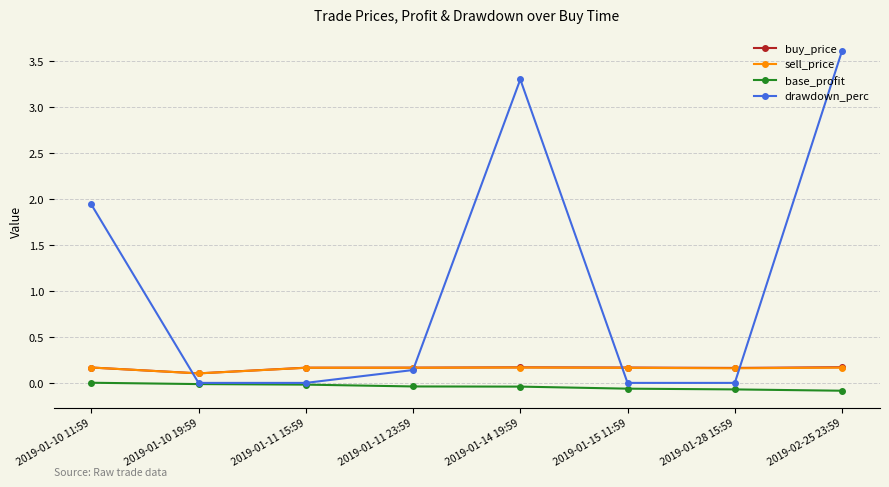

Which series has the widest spread of values?

drawdown_perc